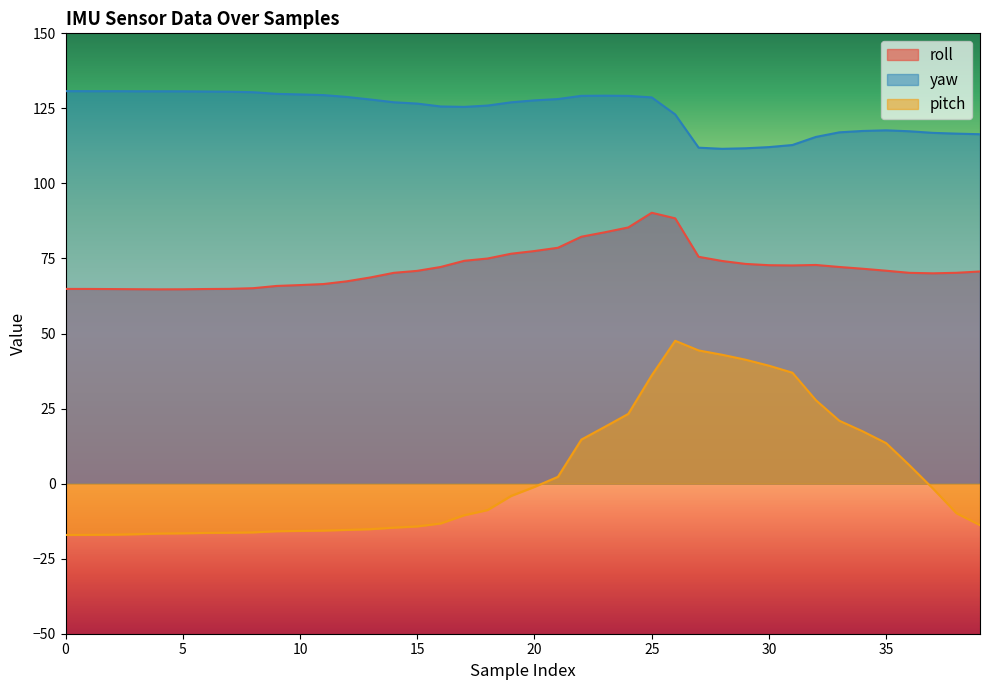

Is the value of yaw at 5 greater than the value of pitch at 19?

Yes